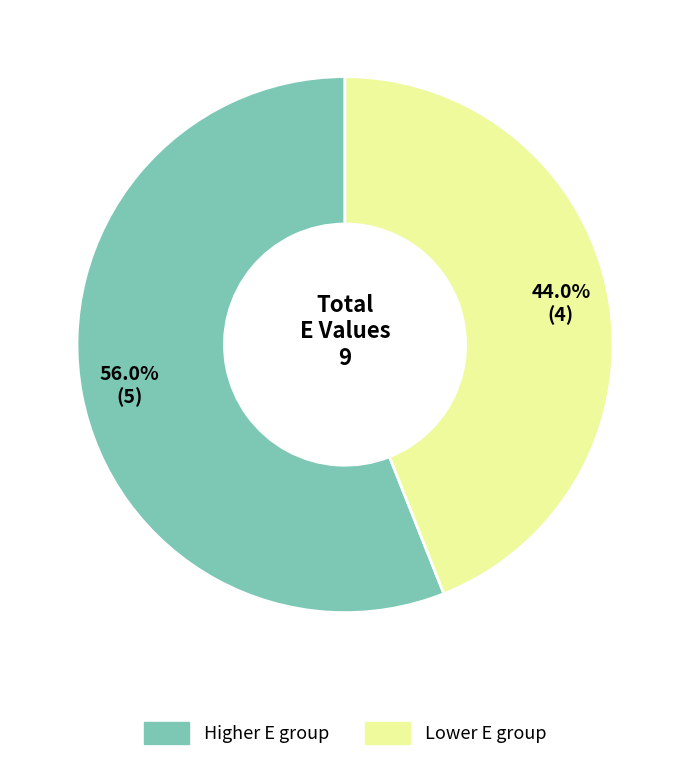

Does any single category account for the majority?

Yes